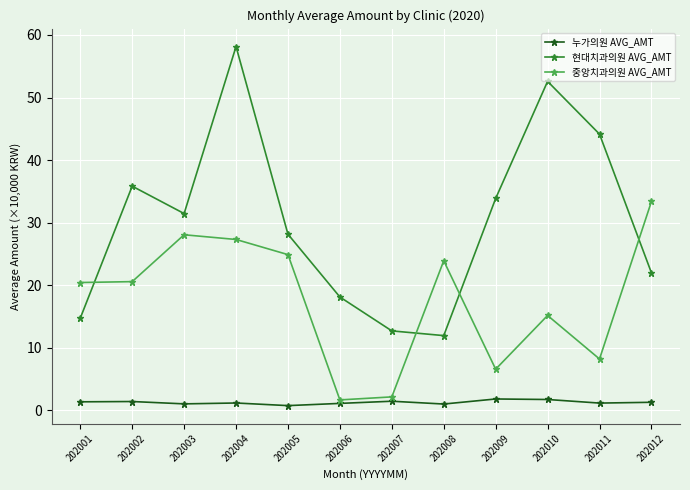

What are all the series names shown in the legend?

누가의원 AVG_AMT, 현대치과의원 AVG_AMT, 중앙치과의원 AVG_AMT